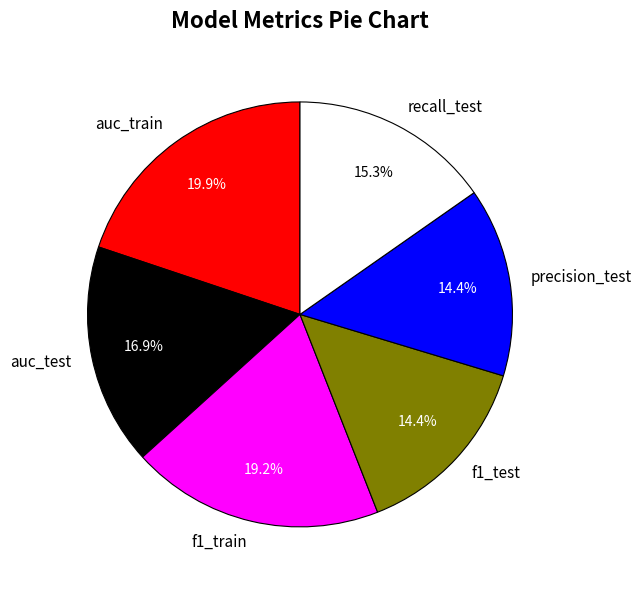

What is the largest slice in the pie chart?

auc_train